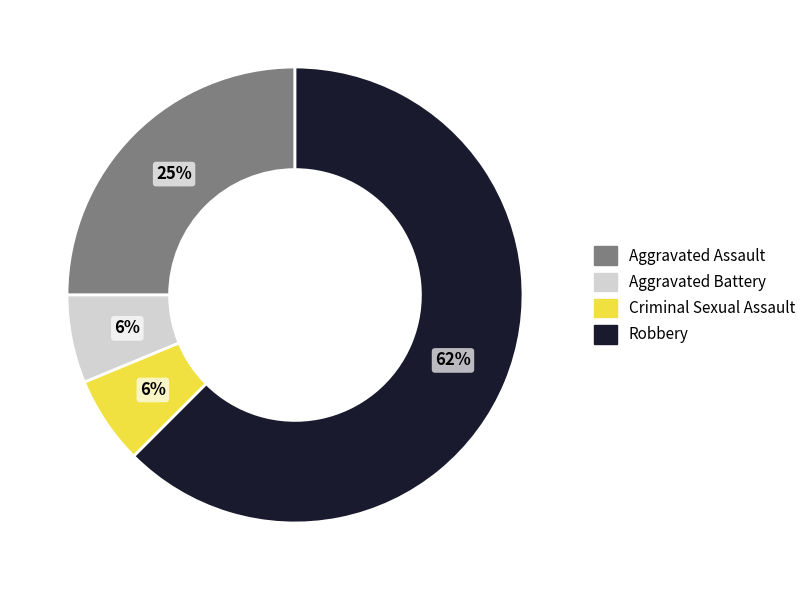

To the nearest percent, what portion does Aggravated Assault represent?

25%